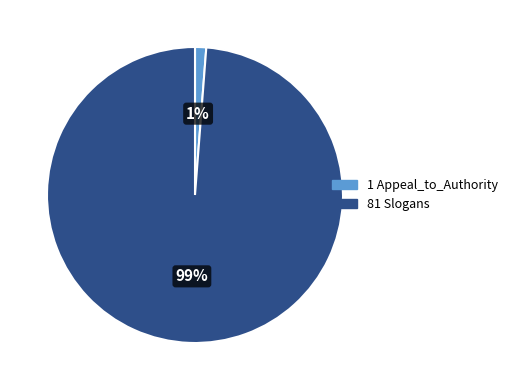

To the nearest percent, what is the average slice percentage?

50%